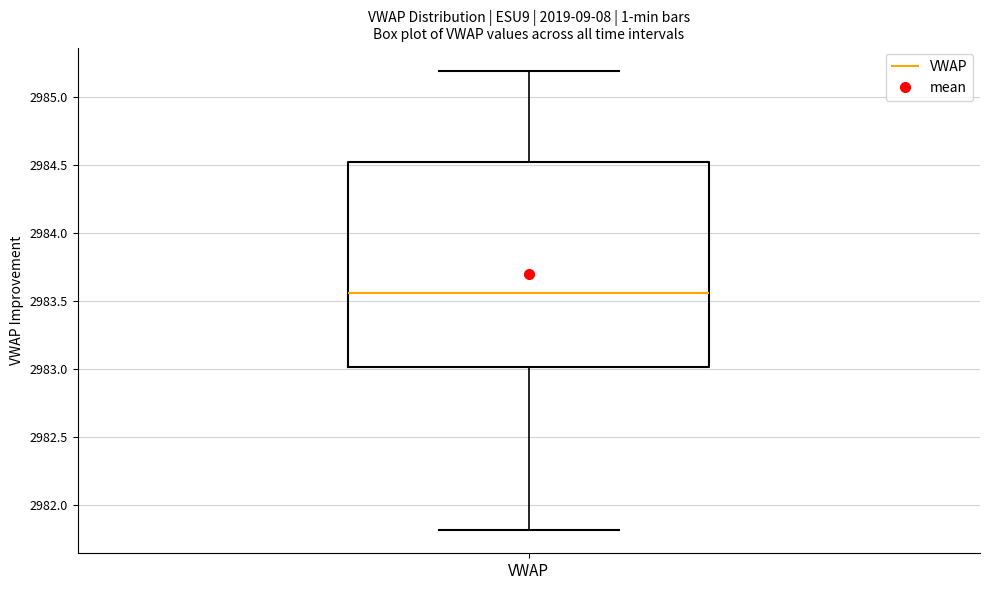

Read this box plot against the y-axis: the position of the median line, the range covered by the box, and the ends of both whiskers. The values are not printed on the chart, so give them approximately, as read against the axis.

median 2983.55, box 2983.00 to 2984.50, whiskers 2981.80 to 2985.20